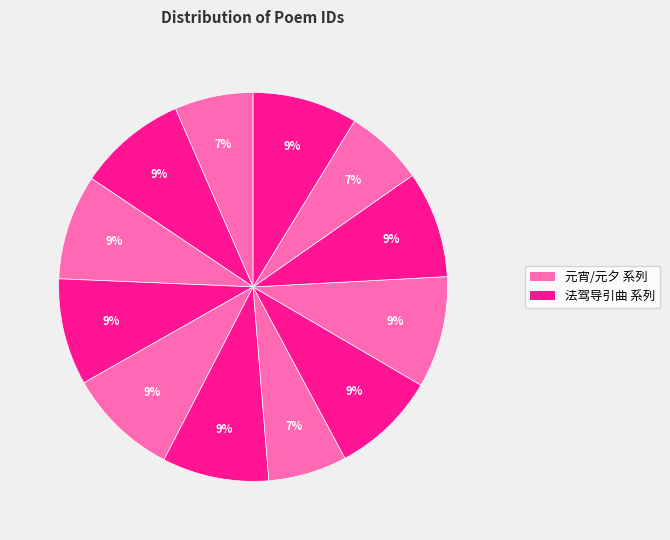

Is there a majority slice in this chart?

No